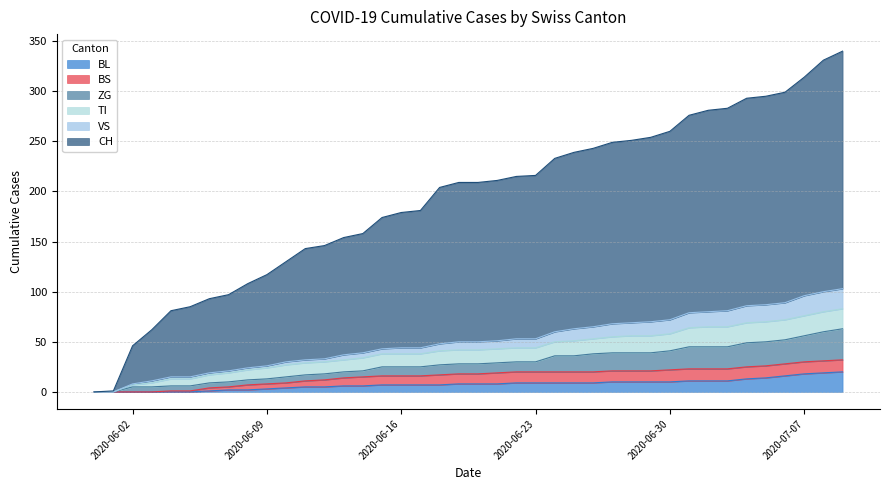

What is the average value of the VS series?

50